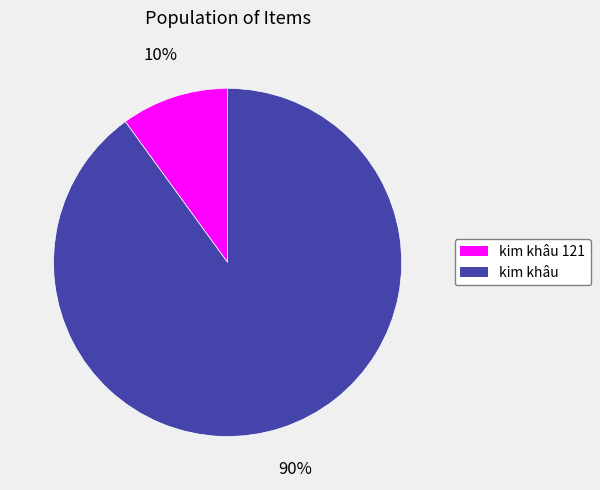

How many segments does this pie chart have?

2